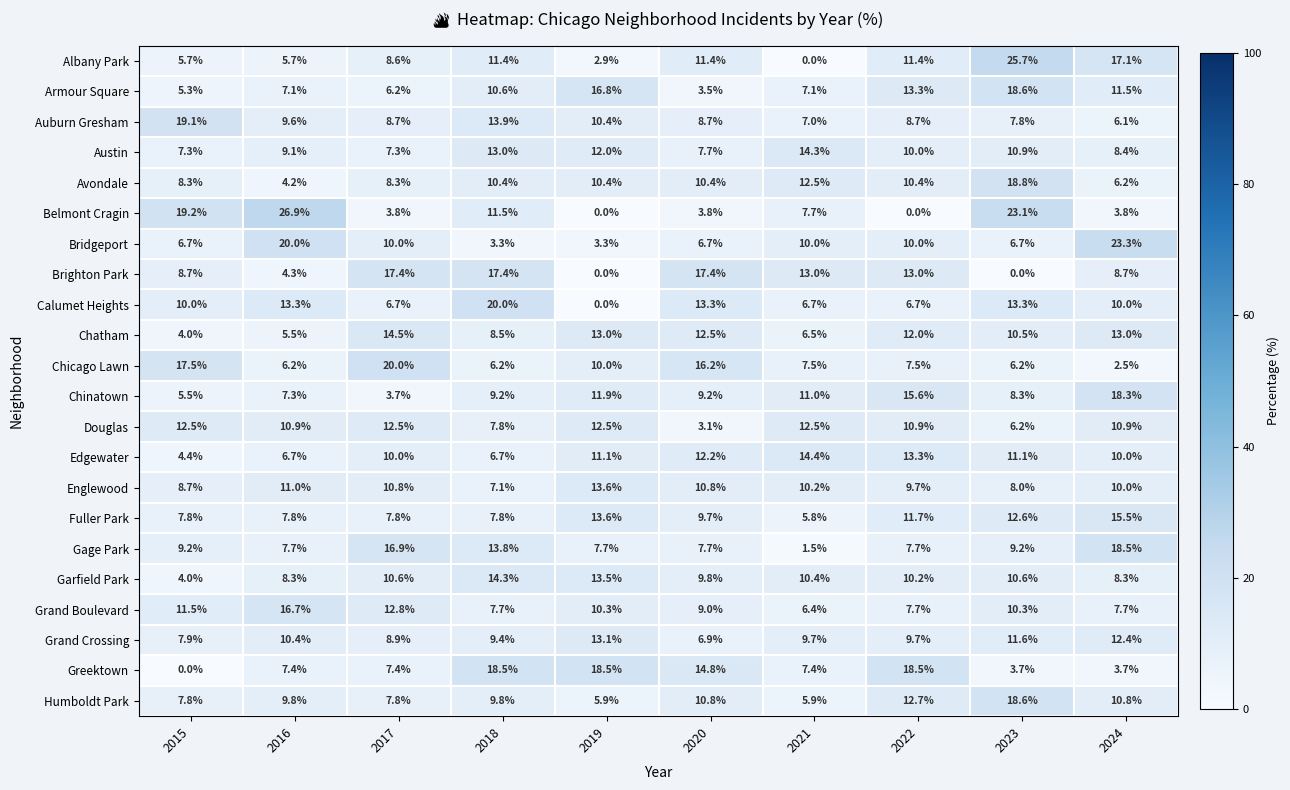

Between 2017 and 2021, which series saw the biggest shift?

Gage Park